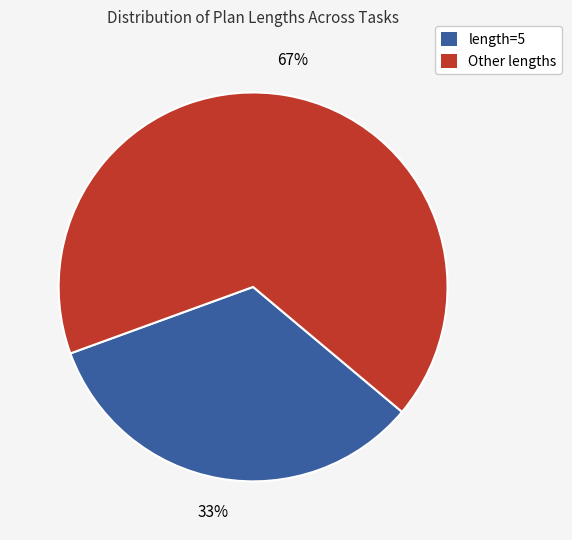

How many segments does this pie chart have?

2